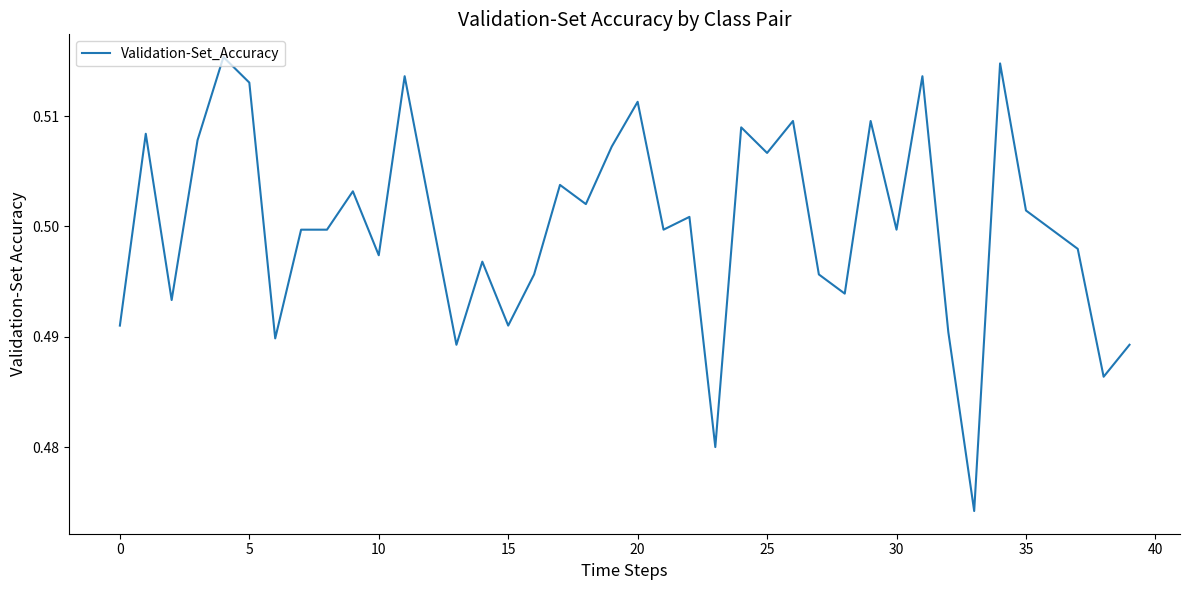

What is the minimum value shown in the chart?

0.5